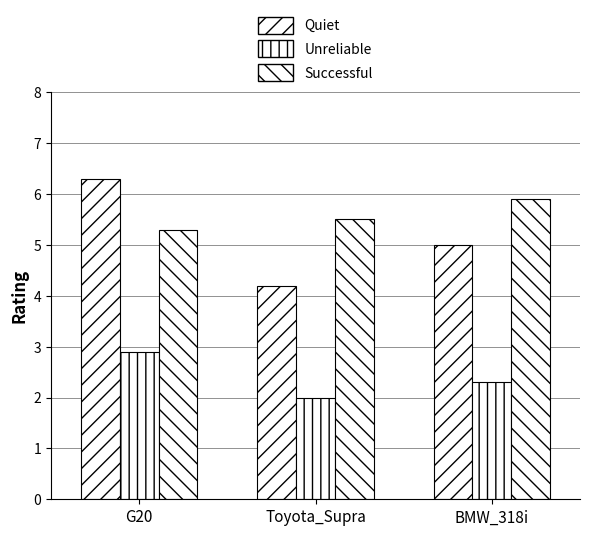

The Quiet series shows 6.3 at Toyota_Supra. True or false?

False